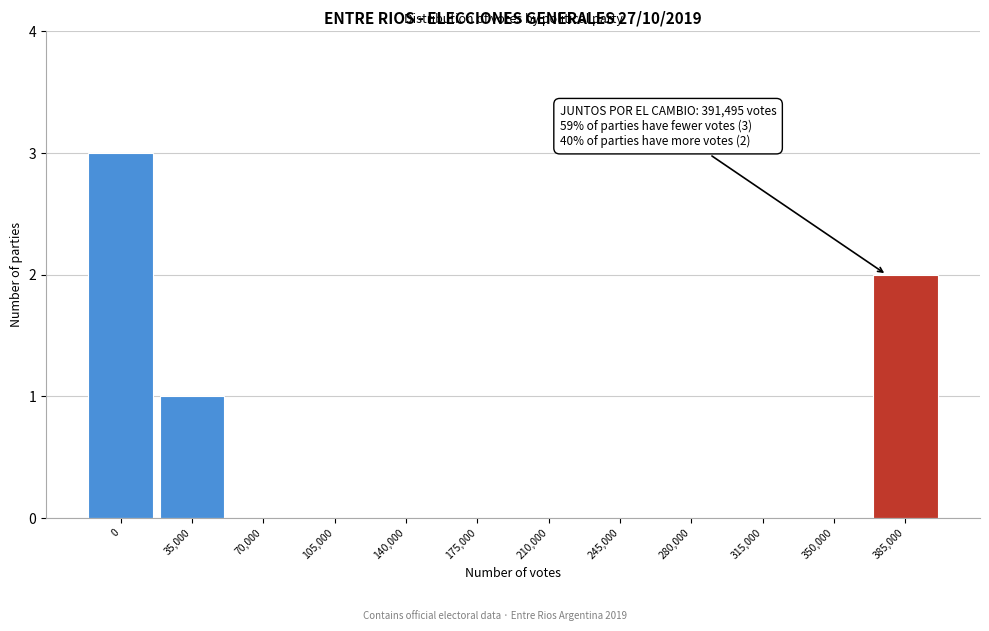

Reading left to right, extract all data points from this chart.

0=3	35,000=1	70,000=0	105,000=0	140,000=0	175,000=0	210,000=0	245,000=0	280,000=0	315,000=0	350,000=0	385,000=2